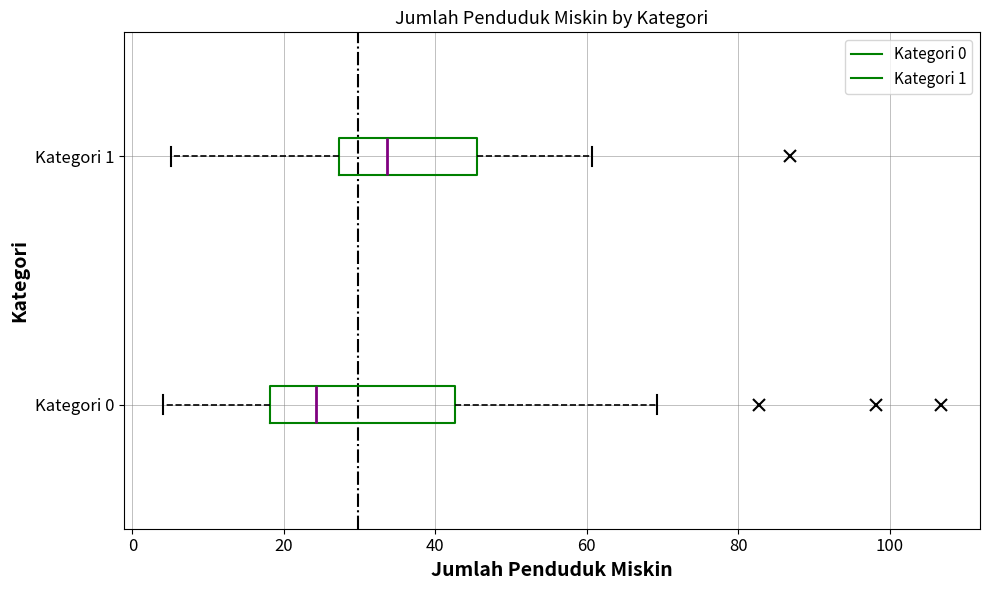

Reading bottom to top, read every box against the x-axis: the position of its median line, the range the box covers, and the ends of its whiskers. The values are not printed on the chart, so give them approximately, as read against the axis.

Kategori 0: median 24, box 18 to 42, whiskers 4 to 70
Kategori 1: median 34, box 28 to 46, whiskers 6 to 60